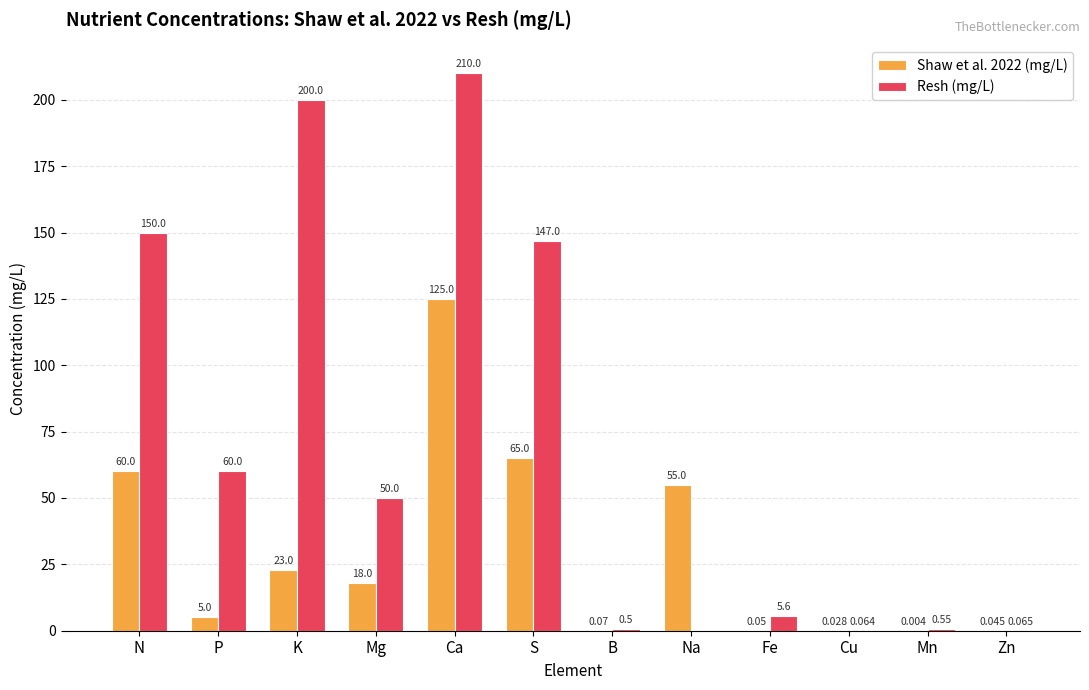

Which series changed the most between N and B?

Resh (mg/L)